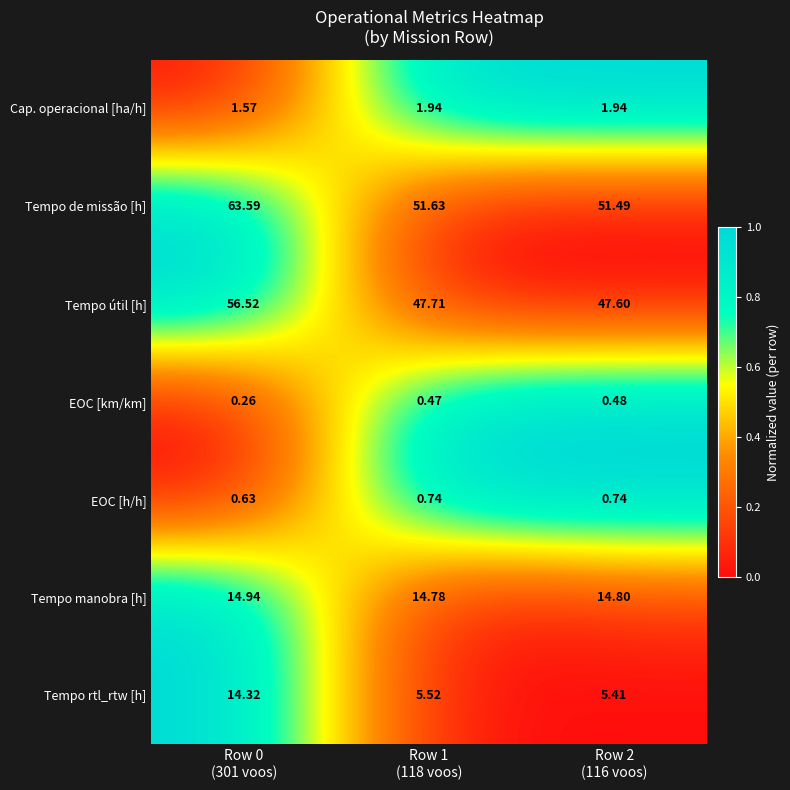

Rank the series by their maximum value, from lowest to highest.

EOC [km/km], EOC [h/h], Cap. operacional [ha/h], Tempo rtl_rtw [h], Tempo manobra [h], Tempo útil [h], Tempo de missão [h]